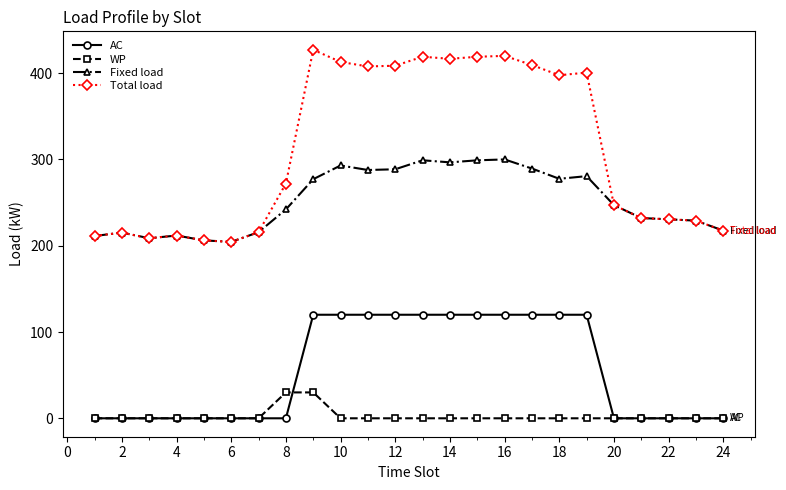

At how many categories does at least one series exceed 30?

24